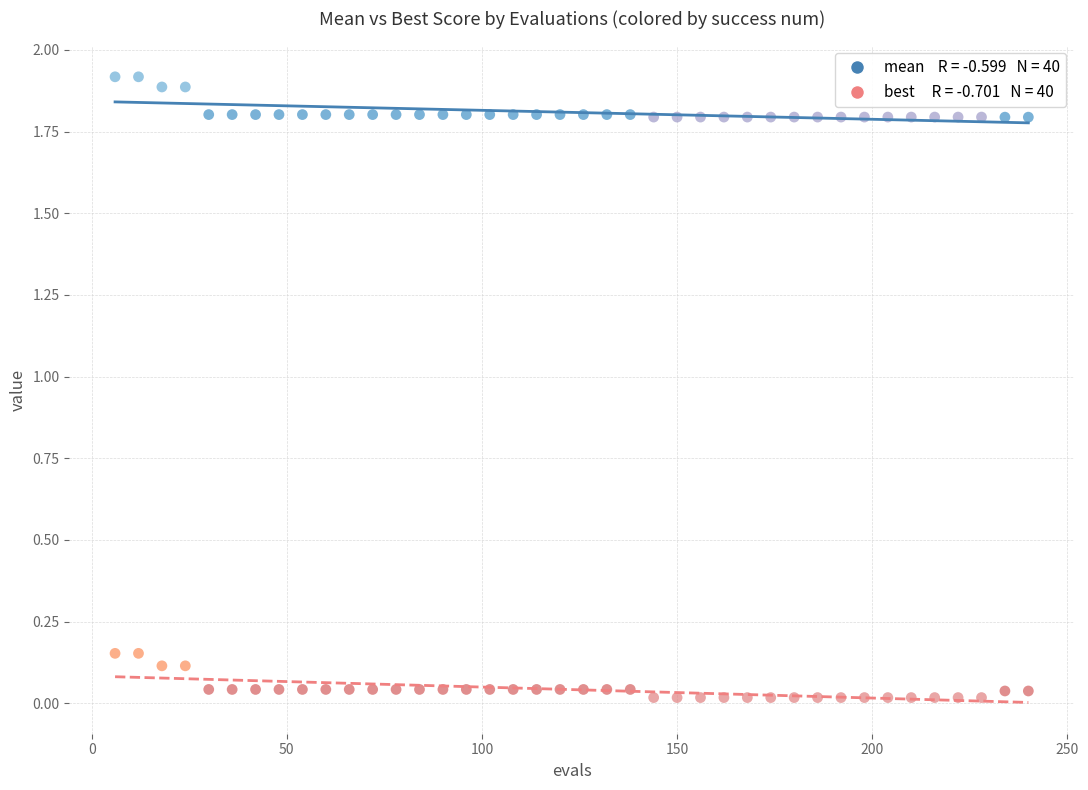

Across all data points, what is the range of Y values (max minus min)?

1.9